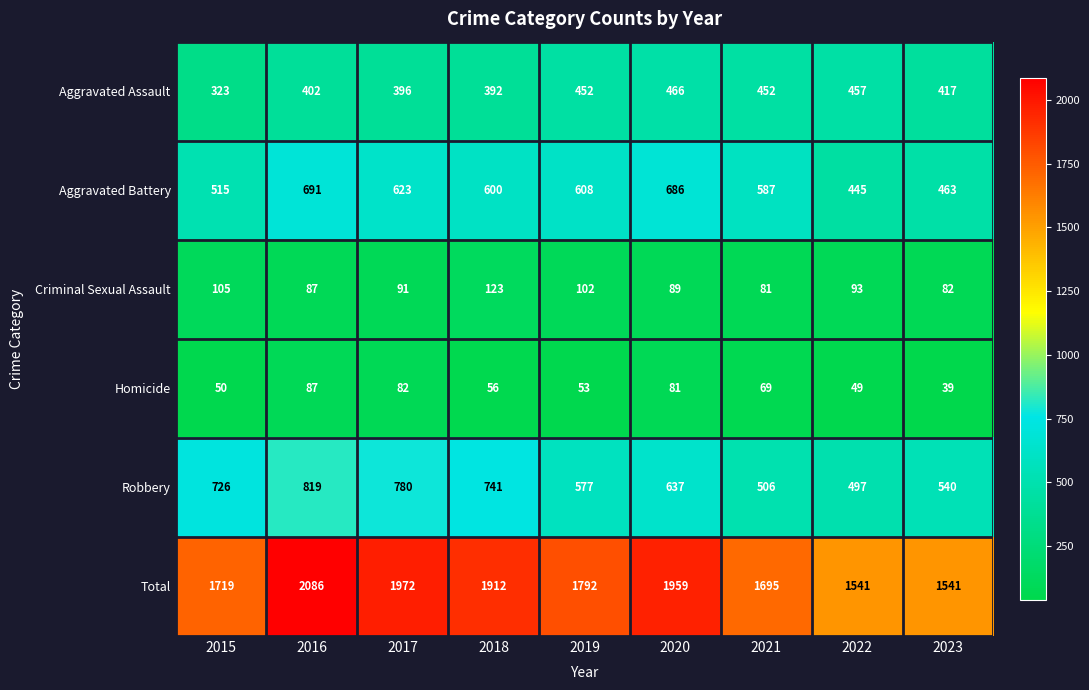

Which series changed the most between 2018 and 2023?

Total